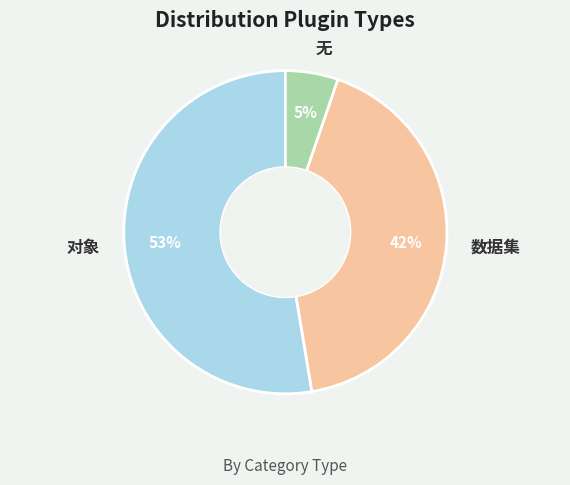

Count the number of slices in the pie.

3